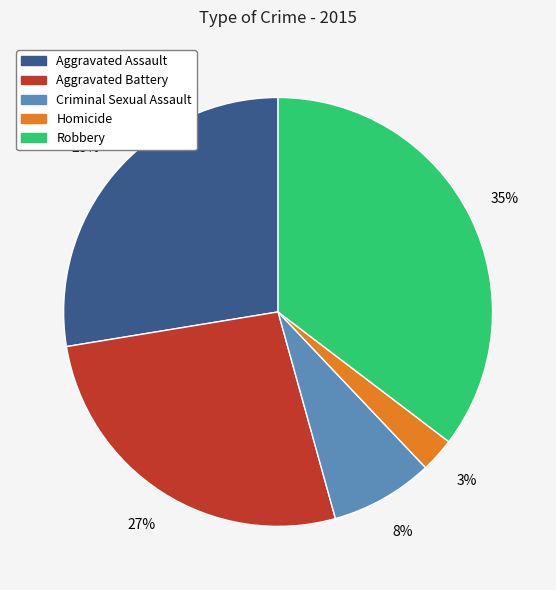

True or false: Criminal Sexual Assault accounts for 15% of the total.

False